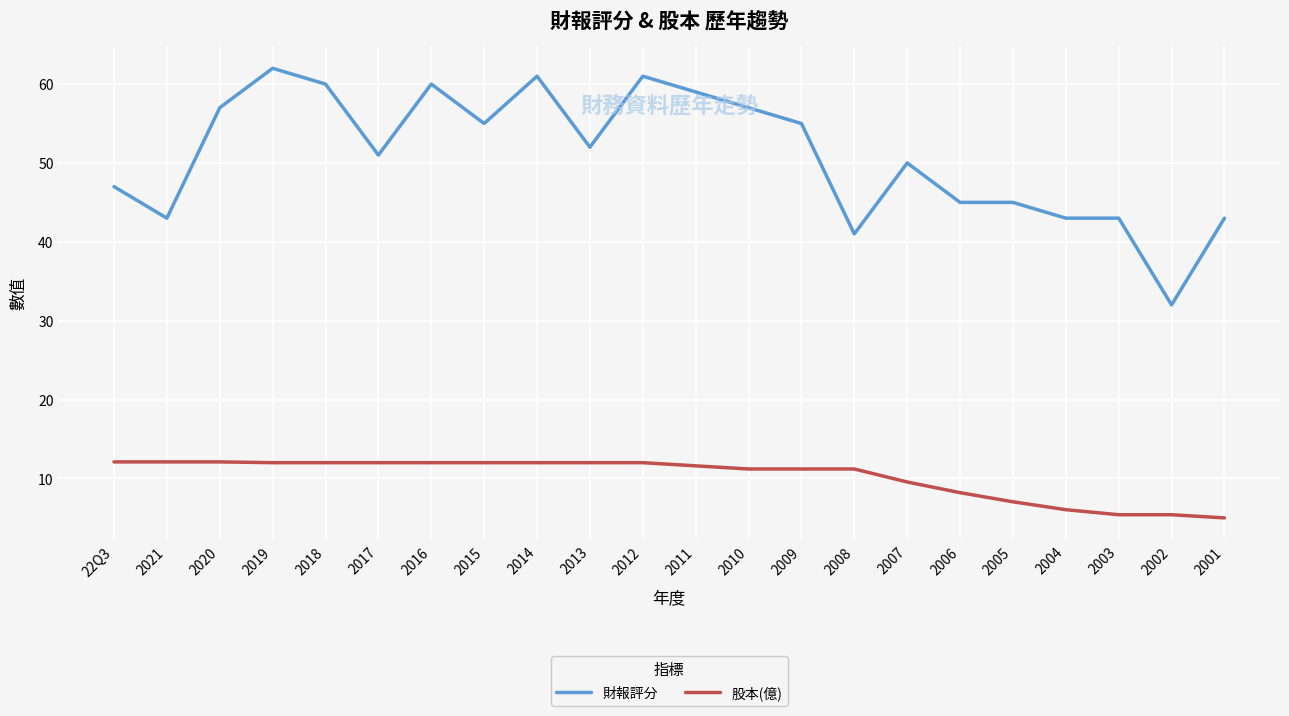

True or false: 財報評分 and 股本(億) intersect in this chart.

False